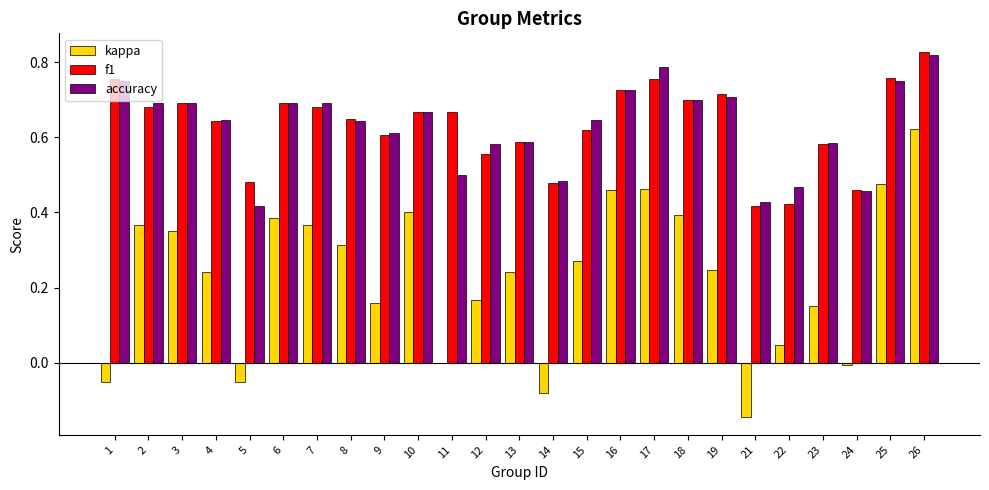

The value of kappa at 18 is 0.2. True or false?

False